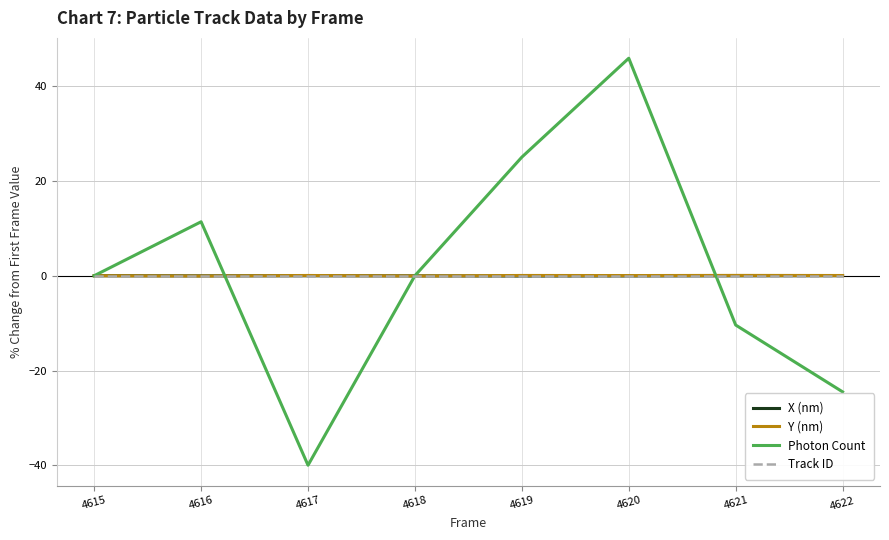

What is the greatest value displayed?

45.8